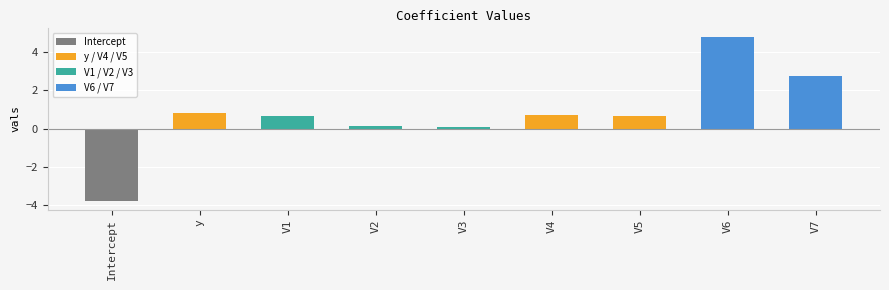

What is the value of the 4th bar from the left?

0.1